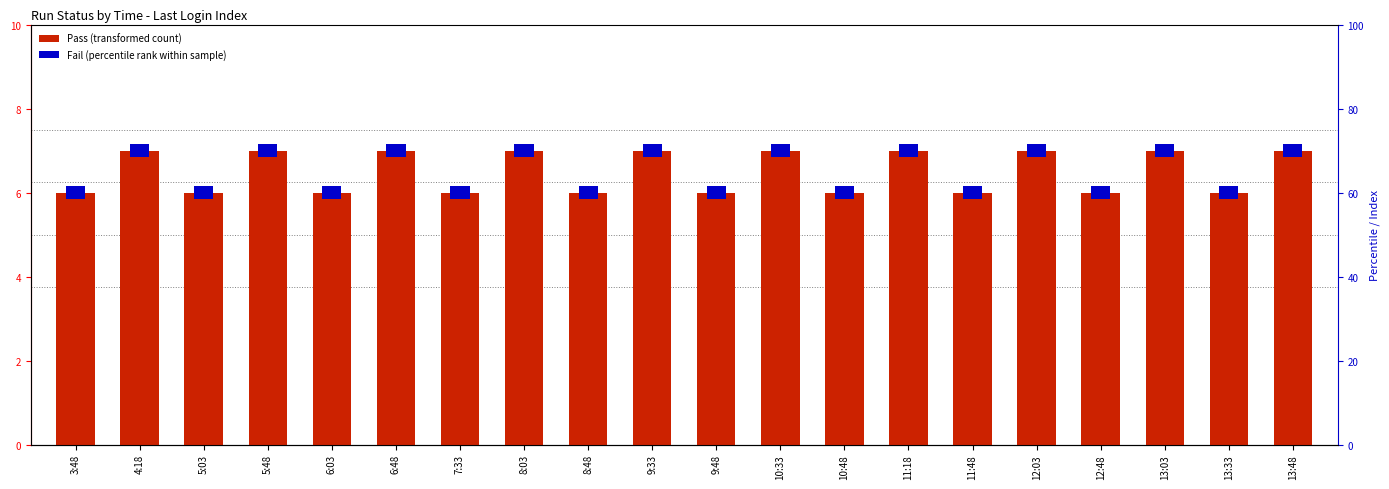

What is the ratio of the value at 6:48 to the value at 13:48?

1.0